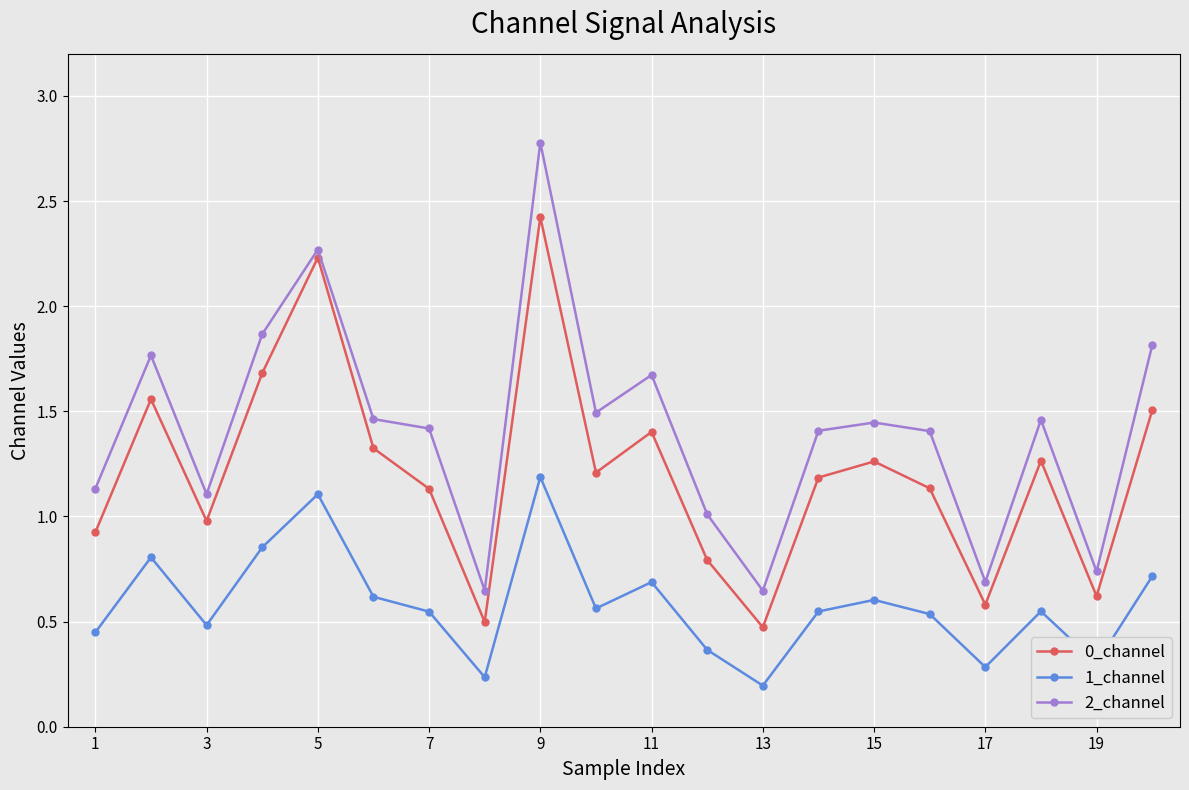

What is the maximum value shown in the chart?

2.8